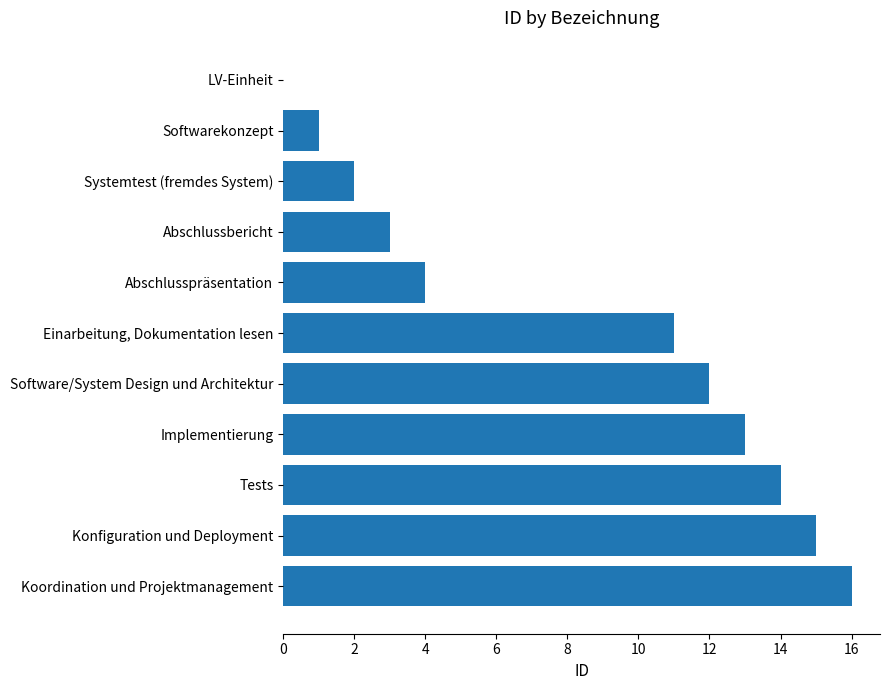

What is the greatest value displayed?

16